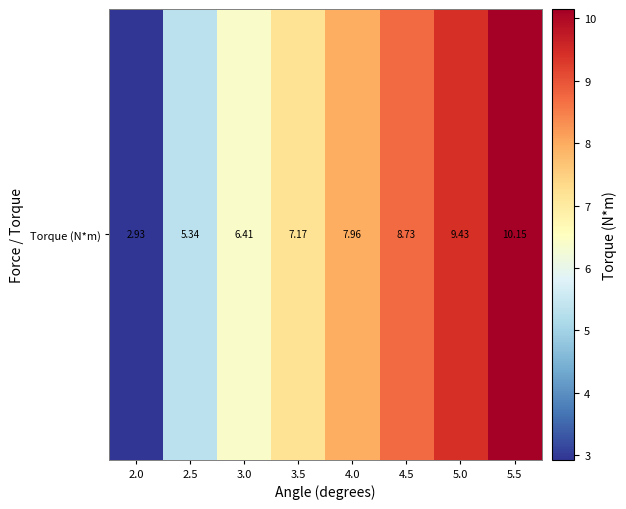

What is the difference between the values at 5.0 and 4.5?

0.7